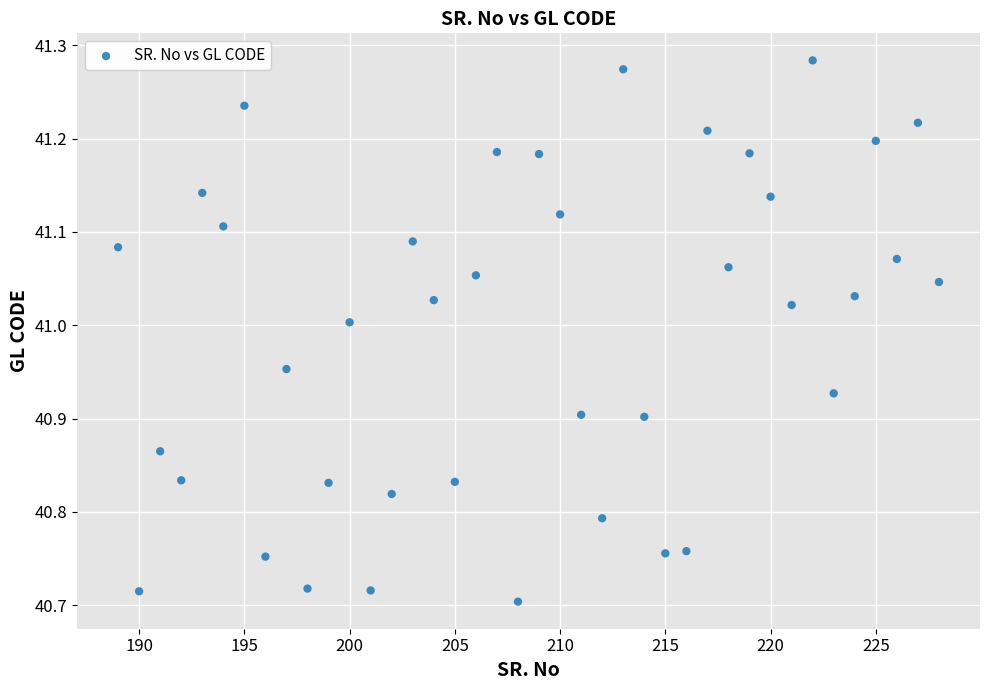

What is the range of Y values (max minus min)?

0.6